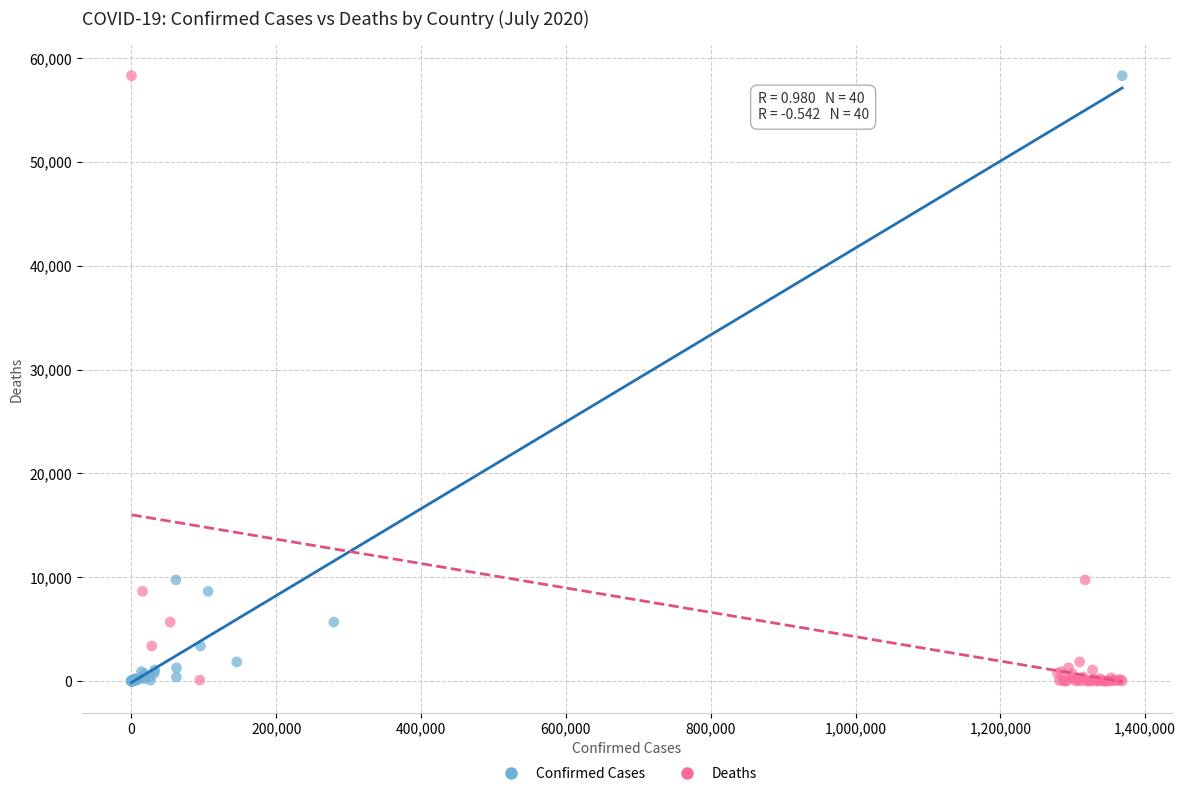

What are all the series names shown in the legend?

Confirmed Cases, Deaths